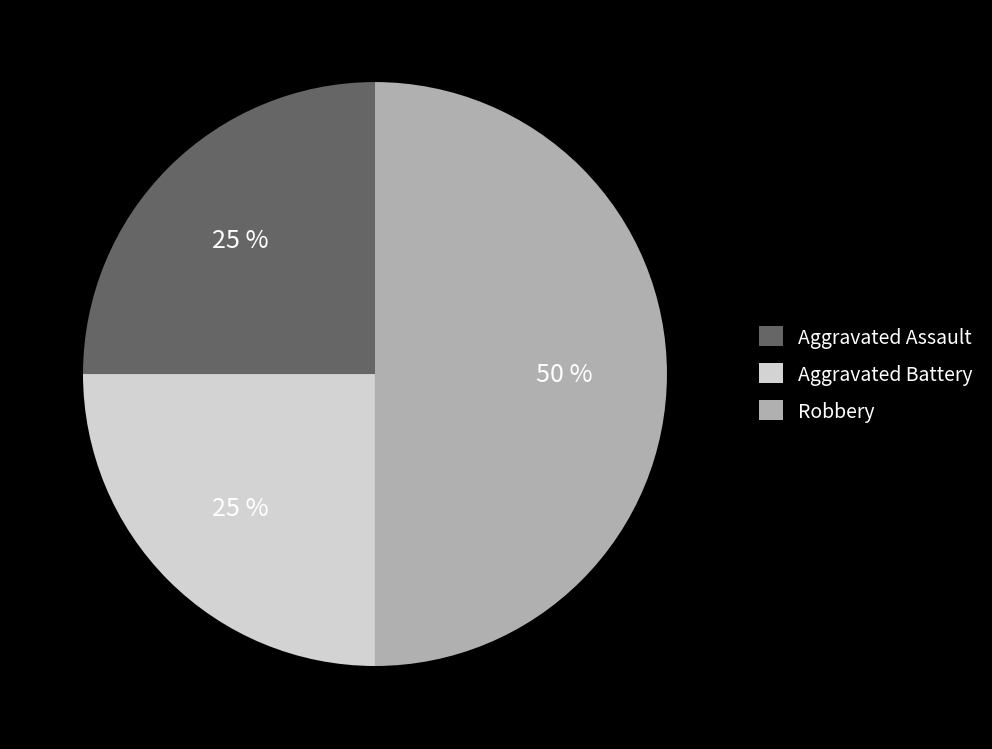

How many segments does this pie chart have?

3